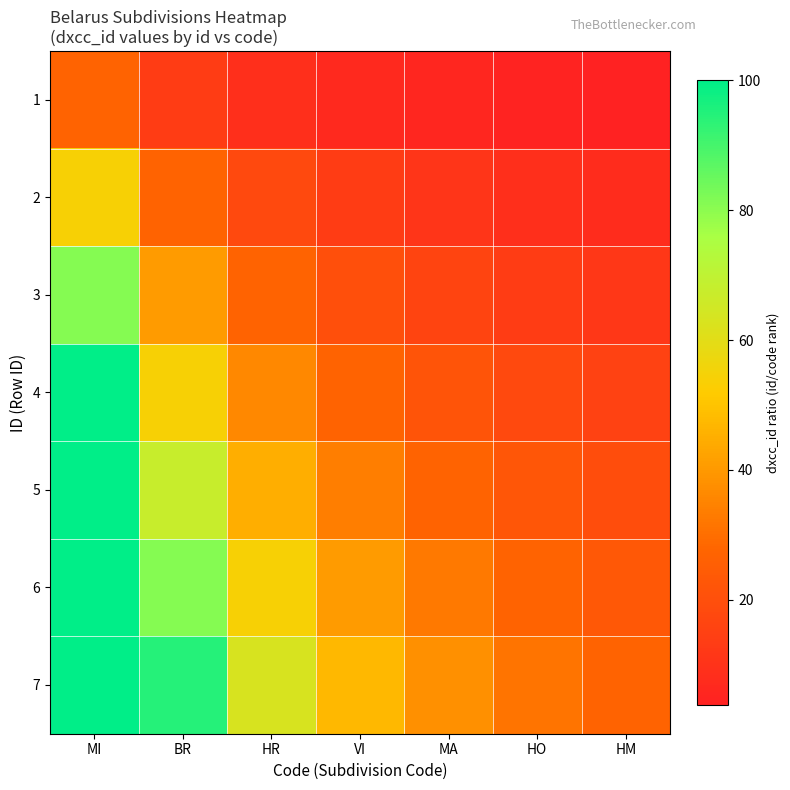

How many data points does each series have?

7